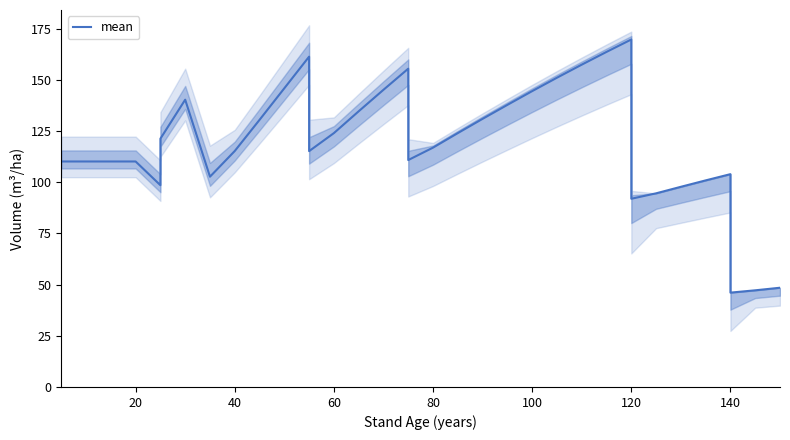

What is the smallest value displayed?

46.1